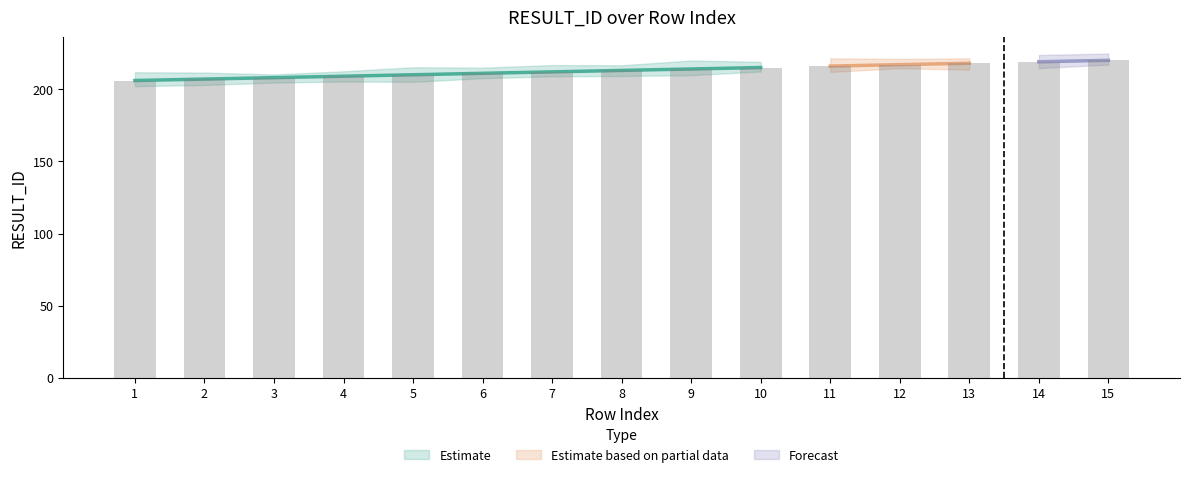

What is the value of the 14th bar from the left?

219